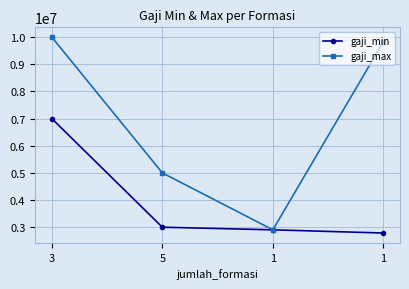

Which has a higher value, 1 or 3?

3